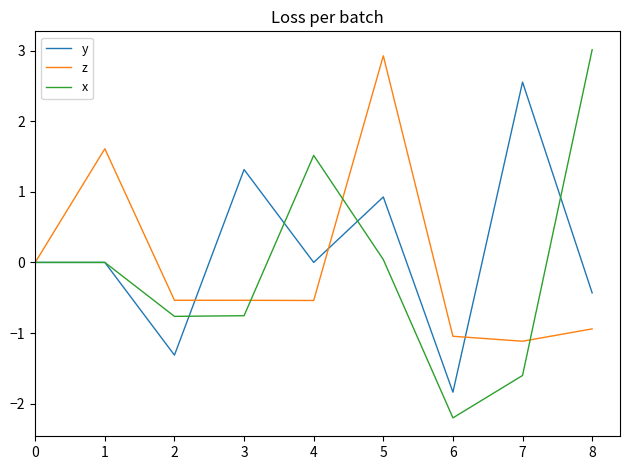

Is the value of y at 6 greater than the value of x at 0?

No